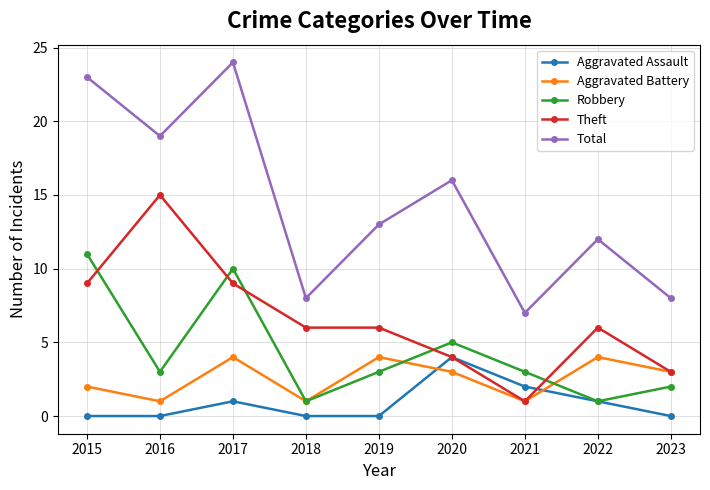

What is the highest value of the Total series?

24